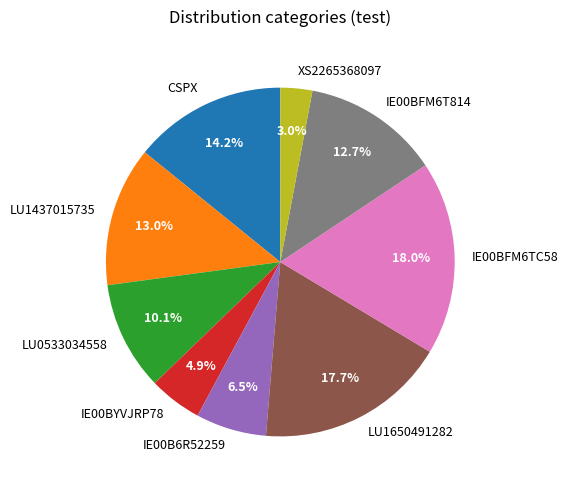

Combined, what portion of the pie is LU0533034558 and IE00BFM6T814?

22.8%